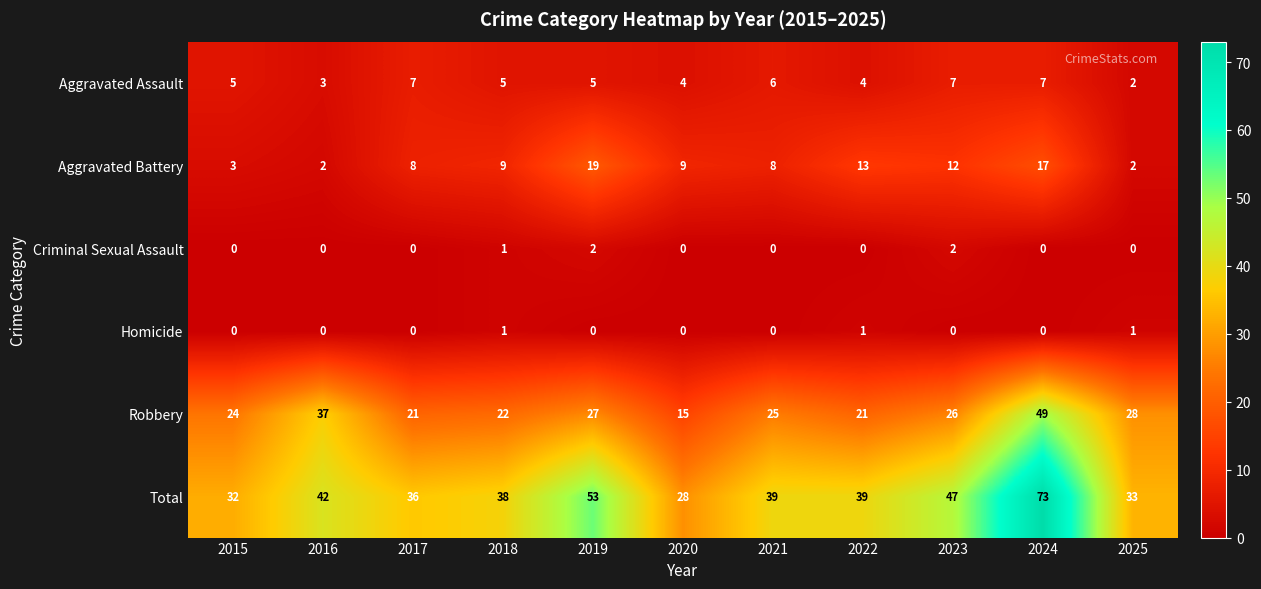

Rank the series at 2019 from highest to lowest value.

Total, Robbery, Aggravated Battery, Aggravated Assault, Criminal Sexual Assault, Homicide